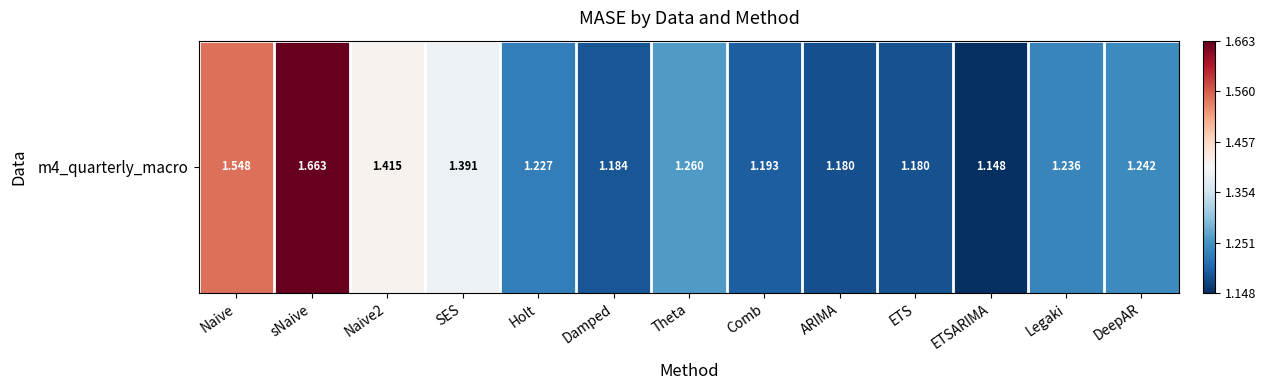

What is the change in value from ETS to Legaki?

+0.1